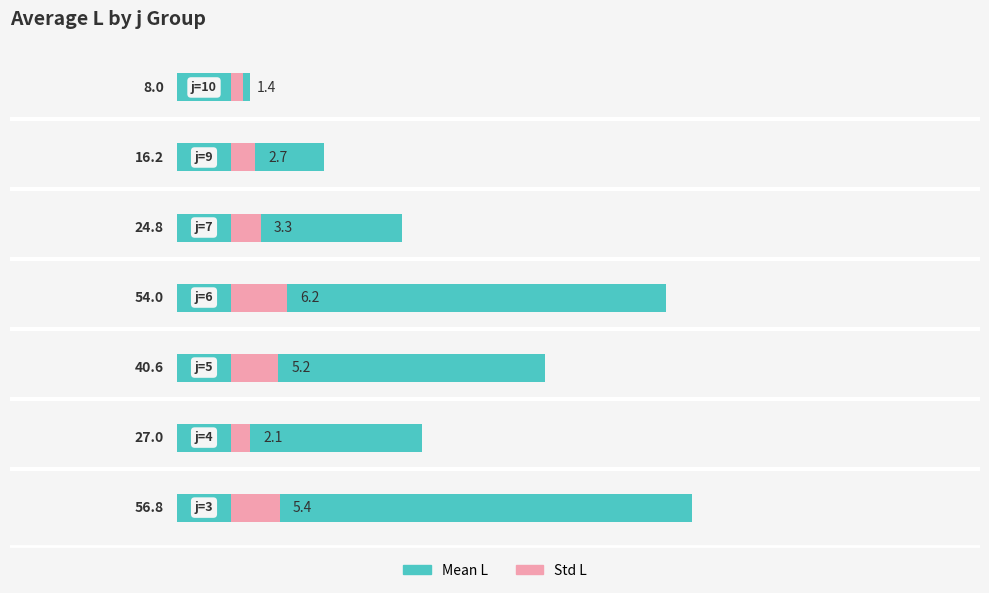

What are all the series names shown in the legend?

Mean L, Std L